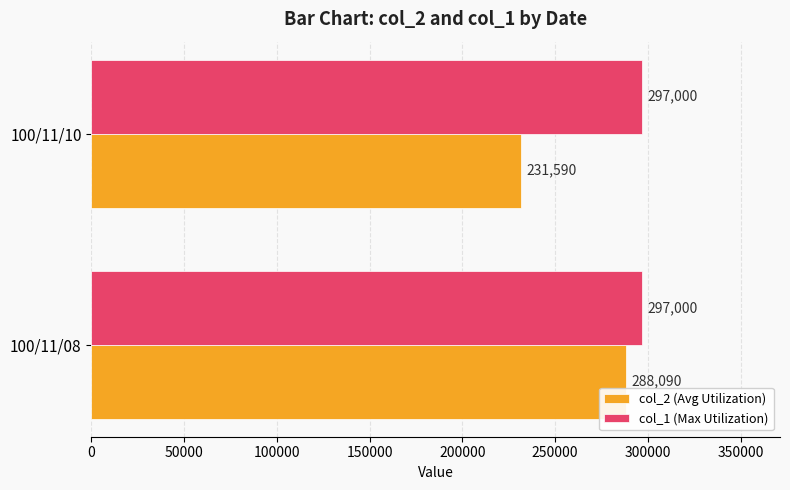

What is the sum of all col_2 (Avg Utilization) values?

519680